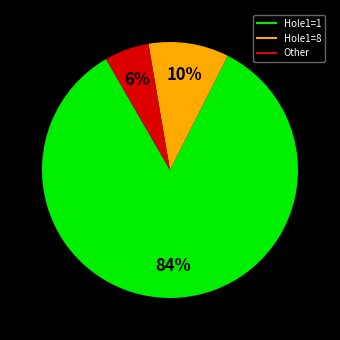

Does any single category account for the majority?

Yes